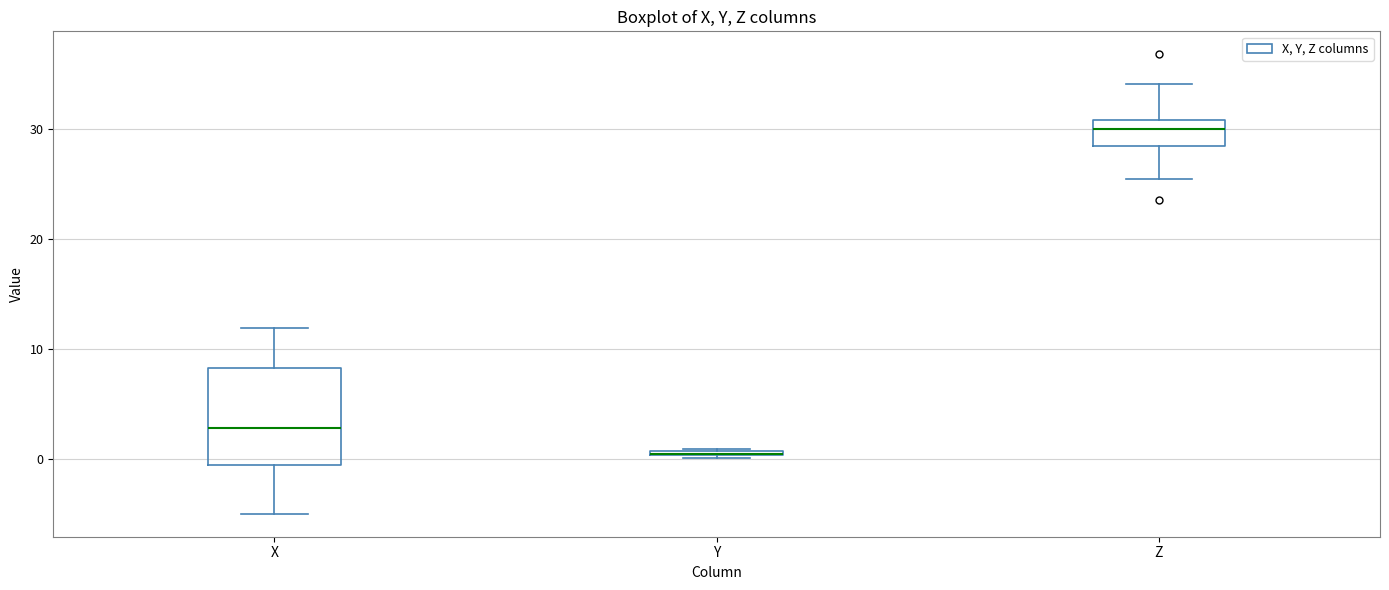

Where is the upper edge of the box for Y on the y-axis? The values are not printed on the chart, so give them approximately, as read against the axis.

1